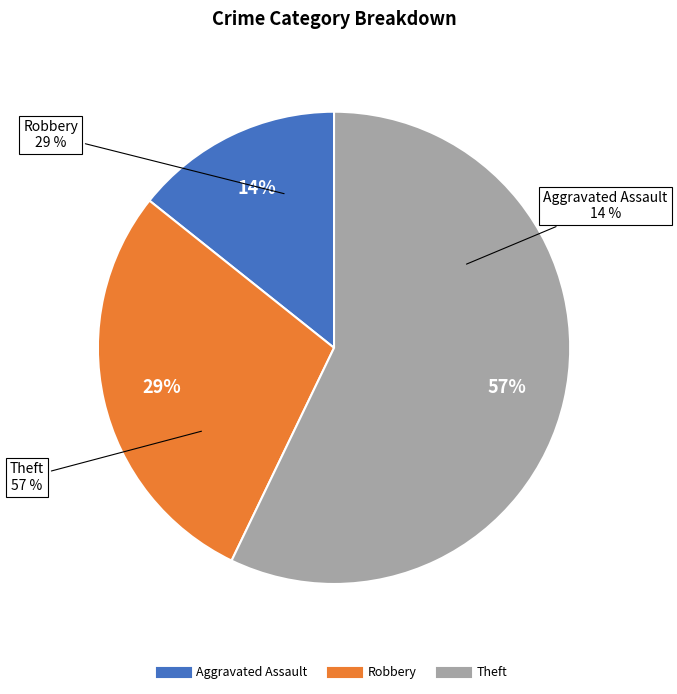

Rank the categories by value from lowest to highest.

Aggravated Assault, Robbery, Theft